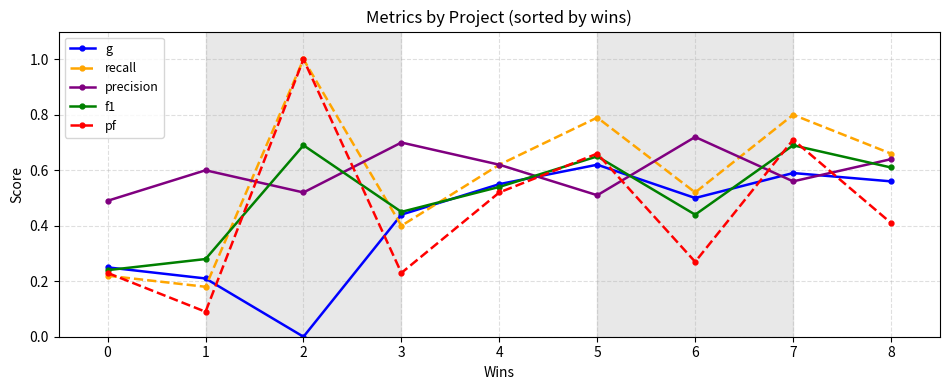

At which category does the chart reach its peak across all series?

2